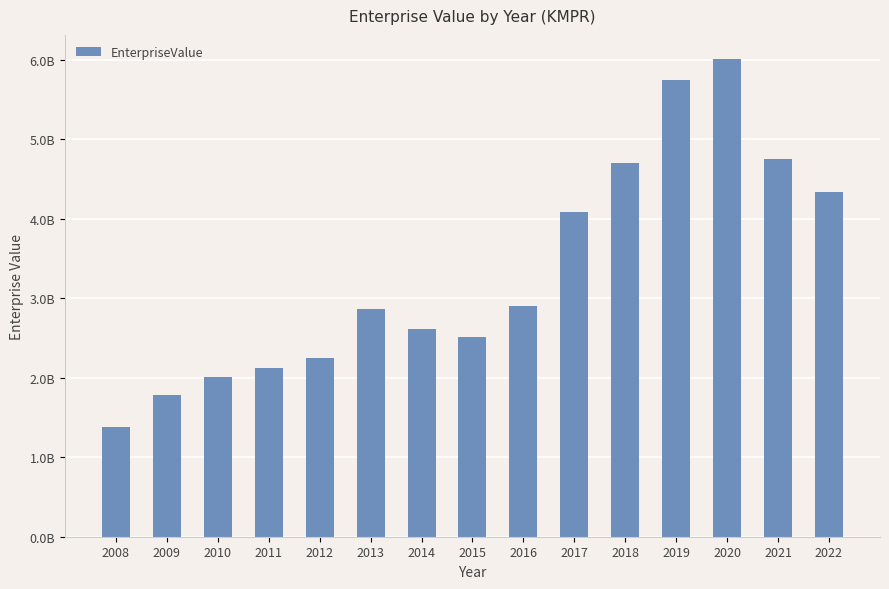

What is the value of the 11th bar from the left?

4693830620.0